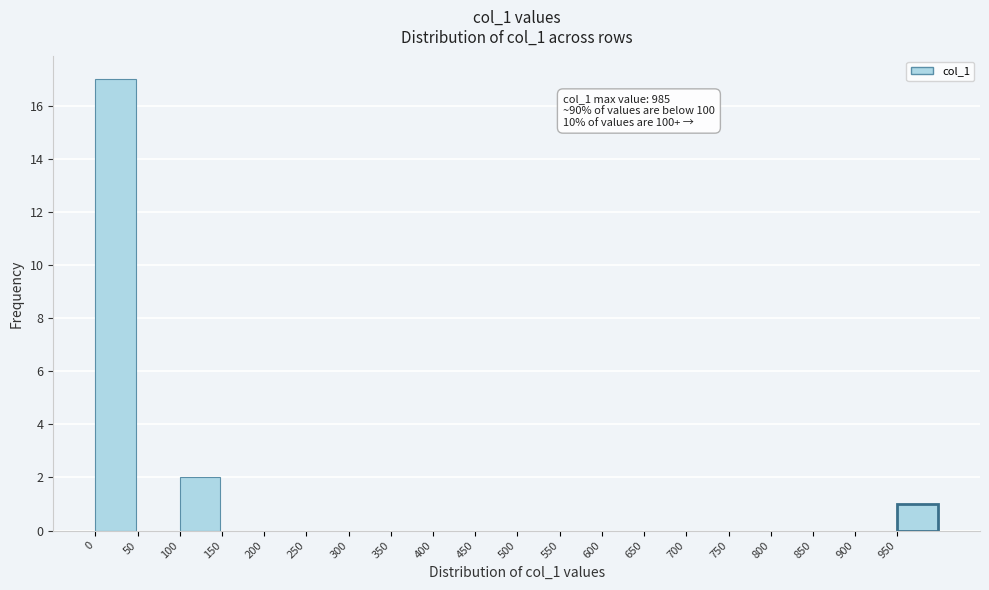

Over which range of the x-axis is the bar tallest?

0 to 50